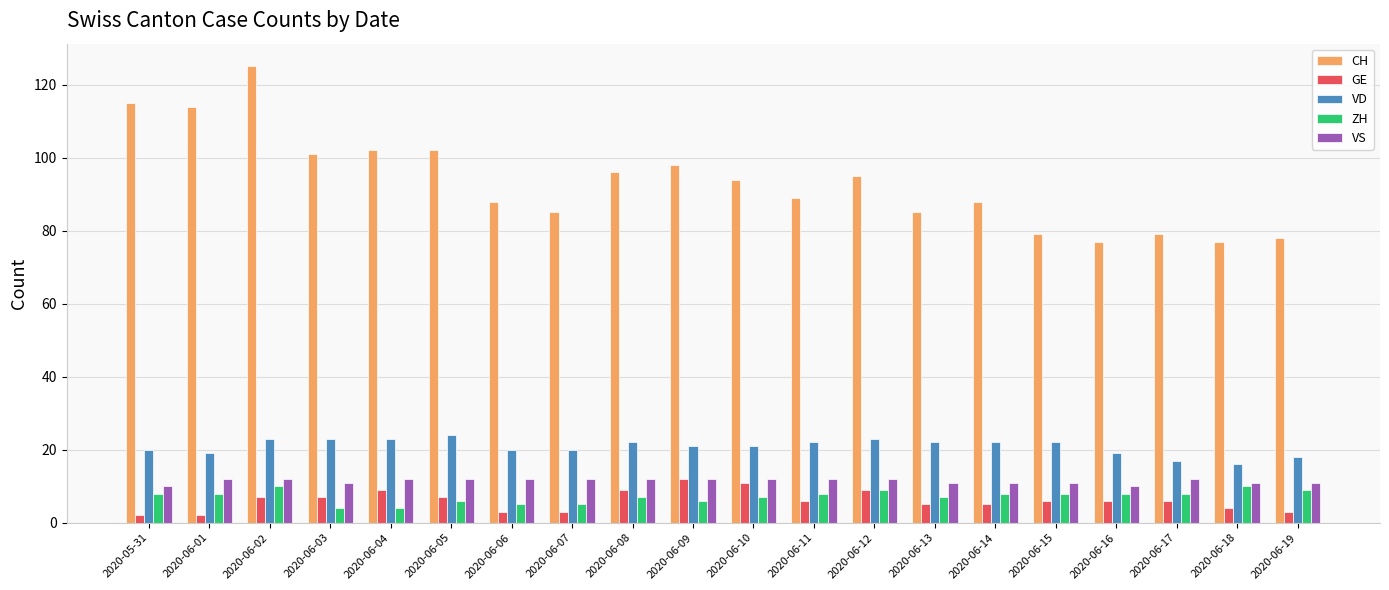

Which series has the widest spread of values?

CH